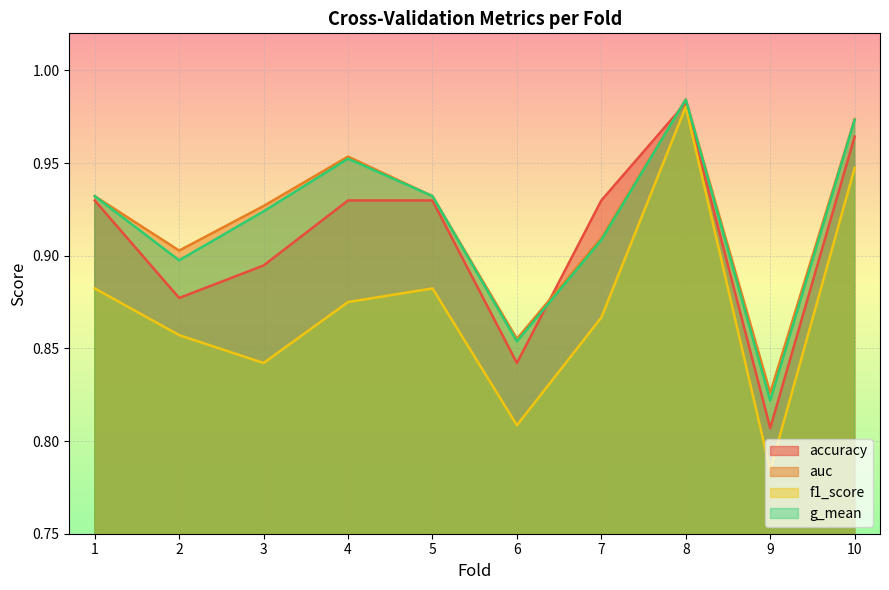

Reading left to right, transcribe all the data shown in this chart.

accuracy: 0.9	0.9	0.9	0.9	0.9	0.8	0.9	1.0	0.8	1.0
auc: 0.9	0.9	0.9	1.0	0.9	0.9	0.9	1.0	0.8	1.0
f1_score: 0.9	0.9	0.8	0.9	0.9	0.8	0.9	1.0	0.8	0.9
g_mean: 0.9	0.9	0.9	1.0	0.9	0.9	0.9	1.0	0.8	1.0